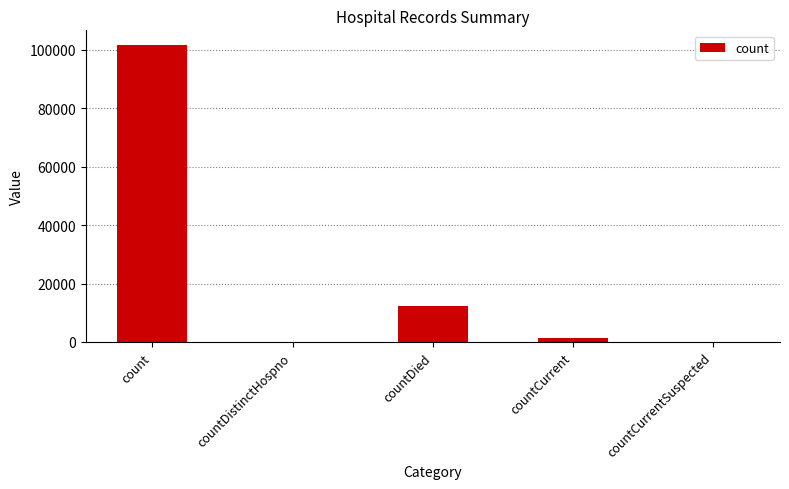

What is the sum of the values at count and countDied?

113835